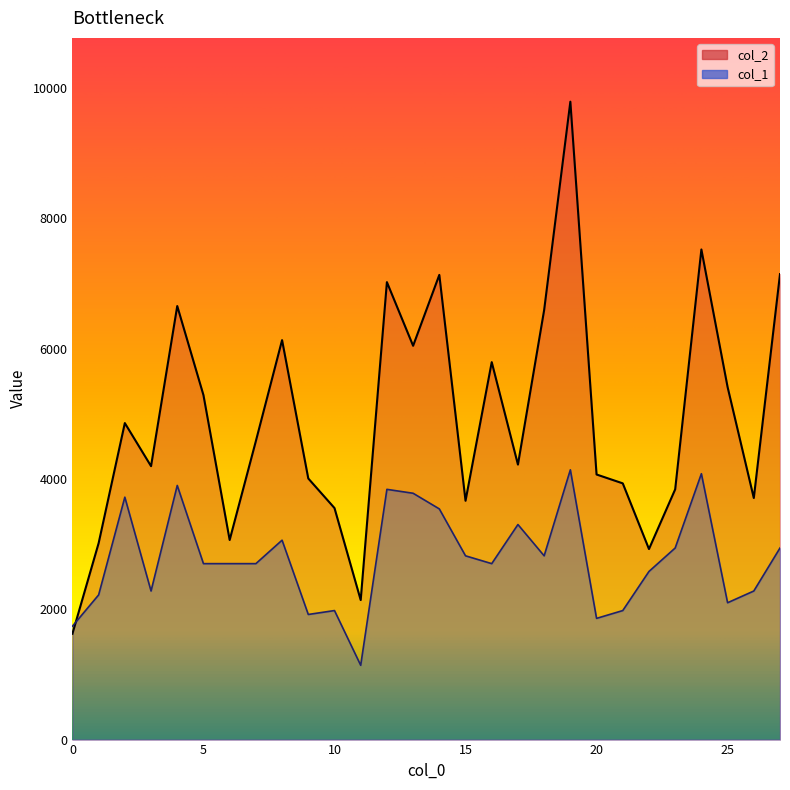

Where is the first local maximum for col_2?

2